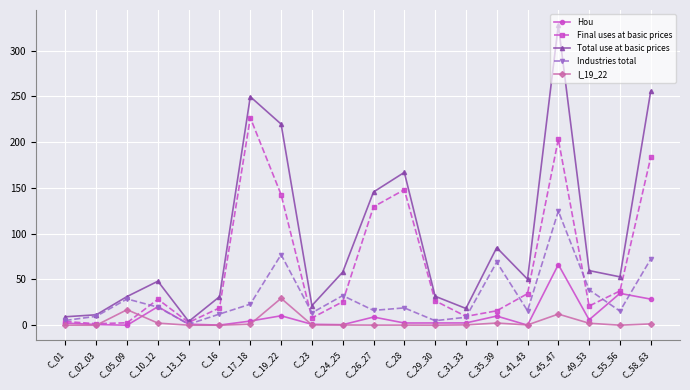

True or false: I_19_22 and Hou cross at least once.

True